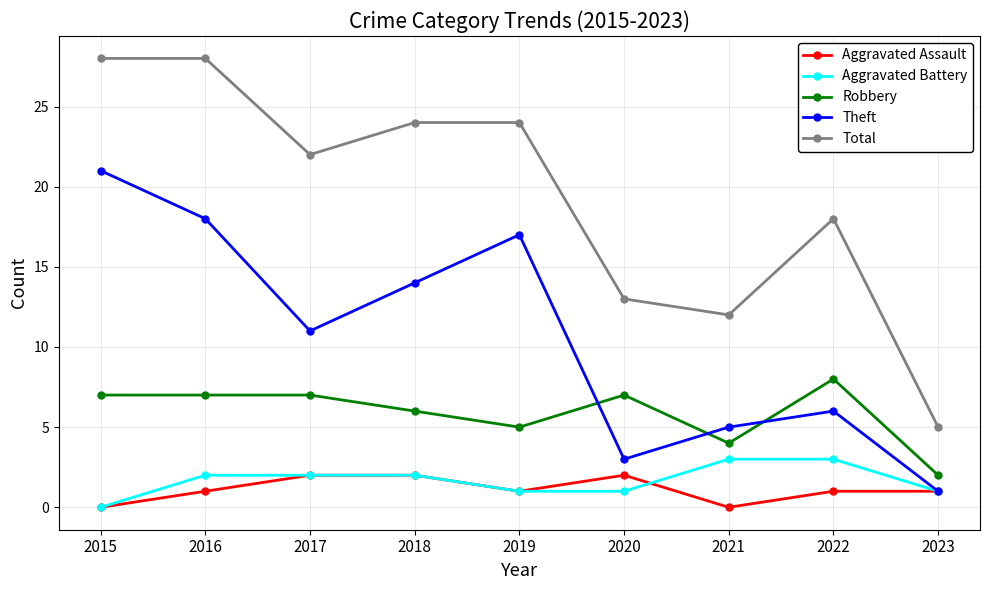

Reading right to left, transcribe all the data shown in this chart.

Aggravated Assault: 1	1	0	2	1	2	2	1	0
Aggravated Battery: 1	3	3	1	1	2	2	2	0
Robbery: 2	8	4	7	5	6	7	7	7
Theft: 1	6	5	3	17	14	11	18	21
Total: 5	18	12	13	24	24	22	28	28